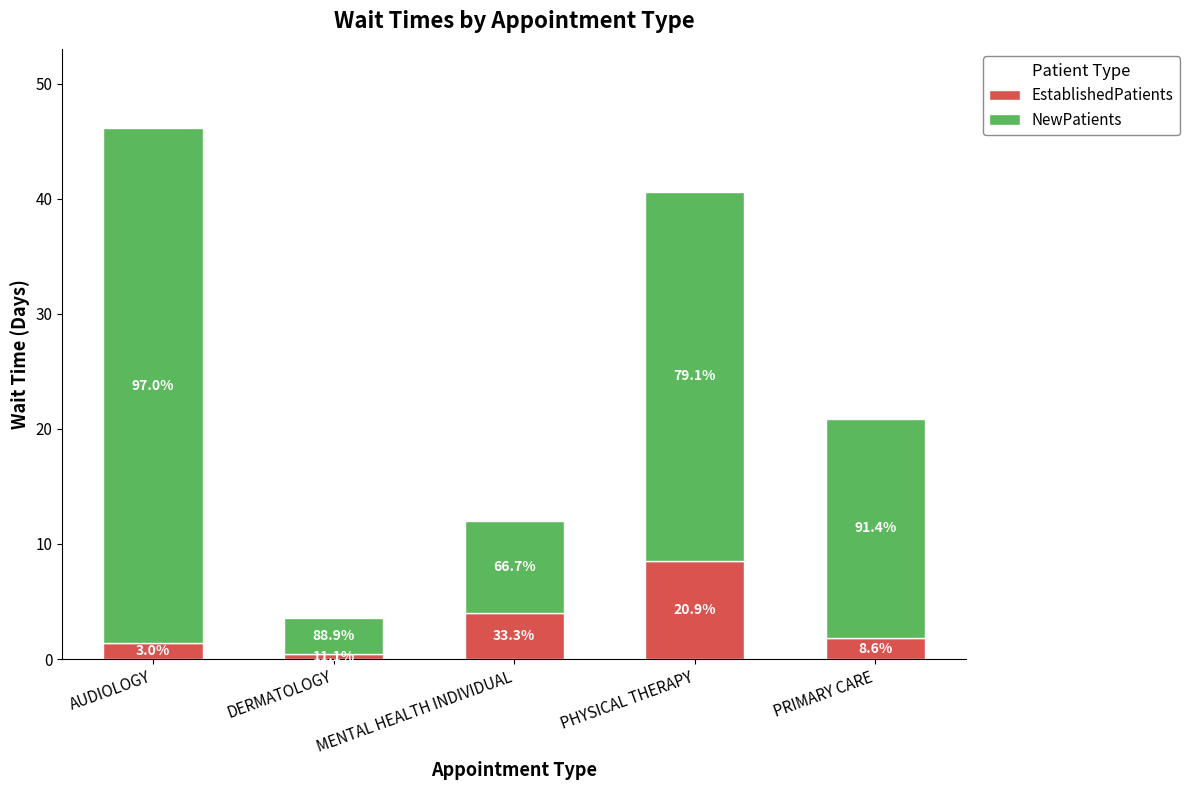

What is the sum of all NewPatients values?

107.1